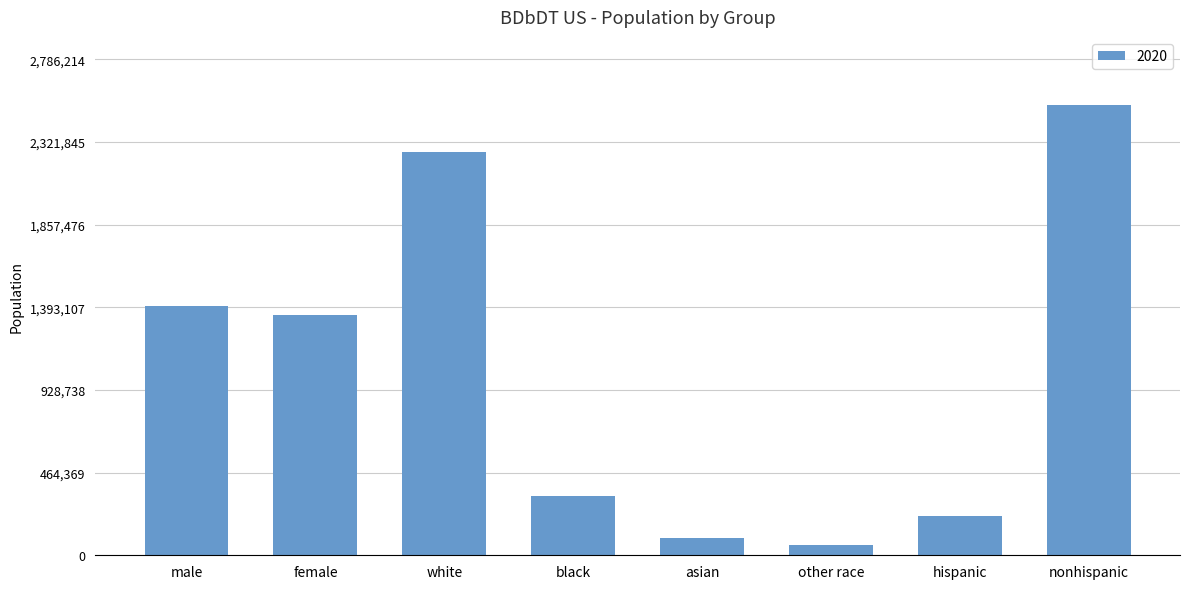

What is the label of the 1st bar from the left?

male